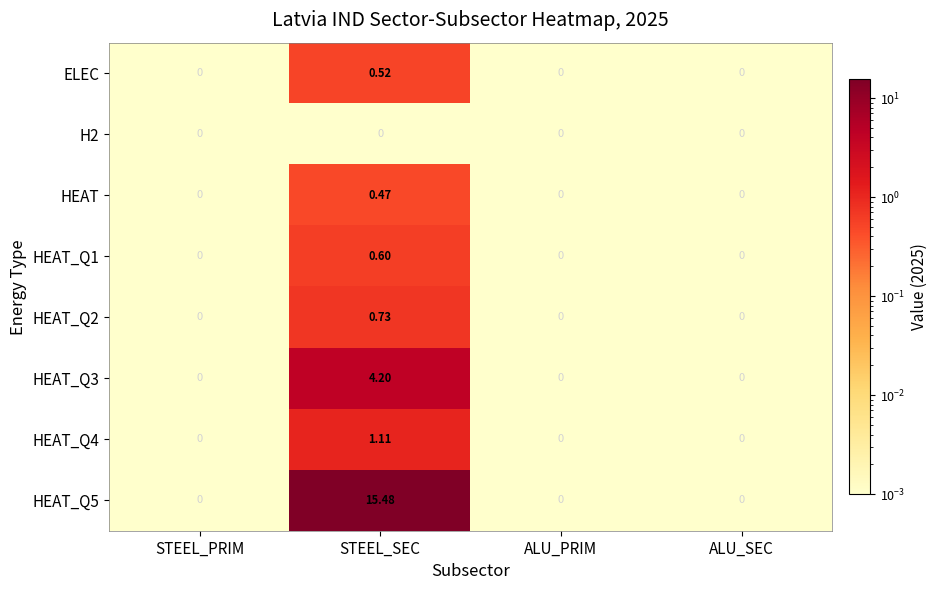

At how many categories does at least one series exceed 4?

1